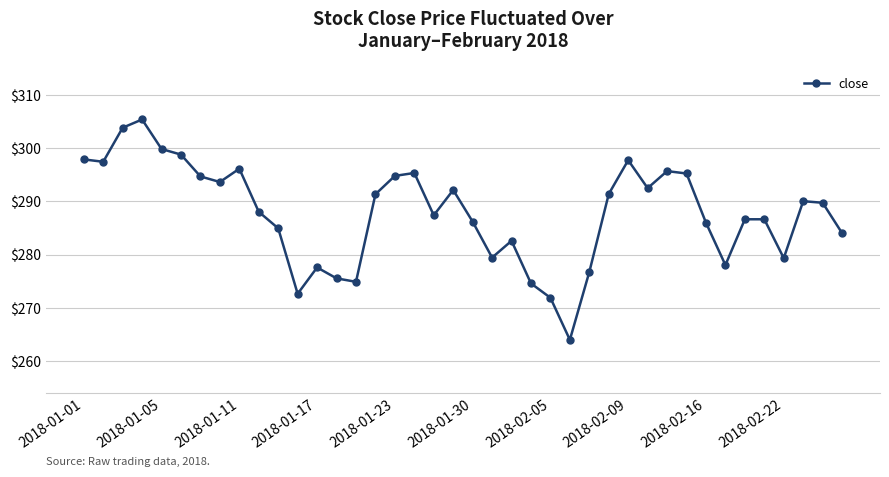

What is the difference between the maximum and minimum values?

41.4